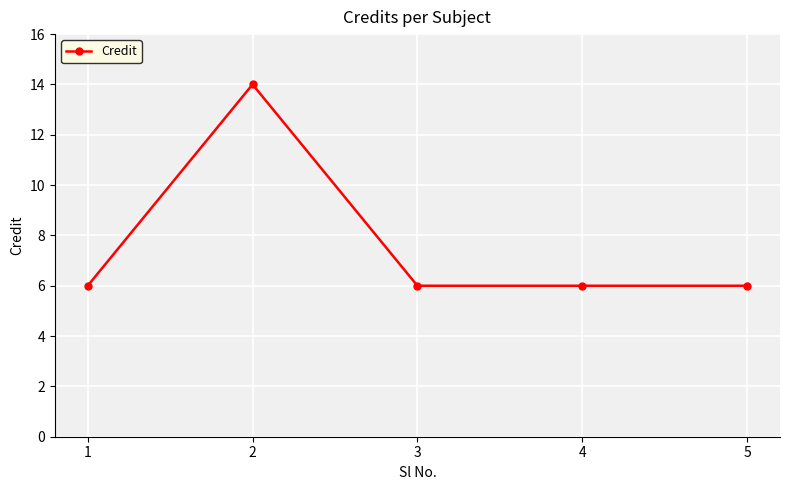

Reading right to left, extract all data points from this chart.

6	6	6	14	6